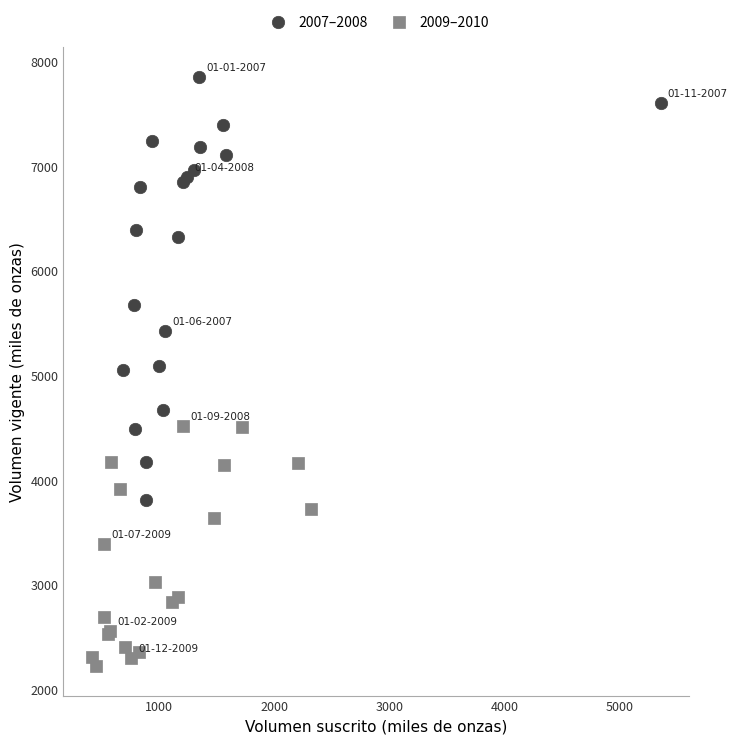

What are all the series names shown in the legend?

2007–2008, 2009–2010